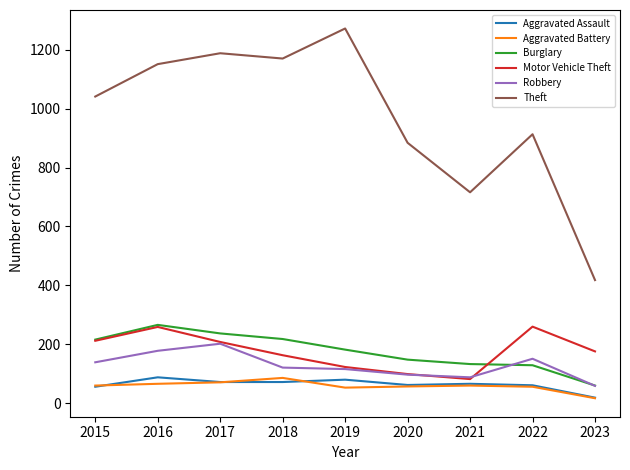

True or false: Burglary has a value of 220 at 2021.

False